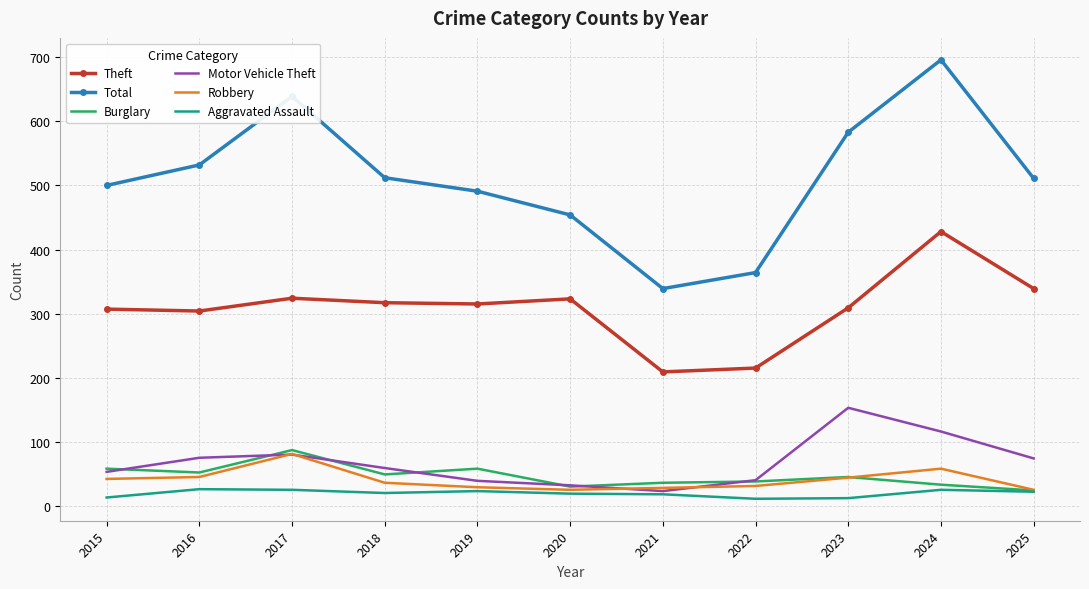

What is the maximum value for Motor Vehicle Theft?

153